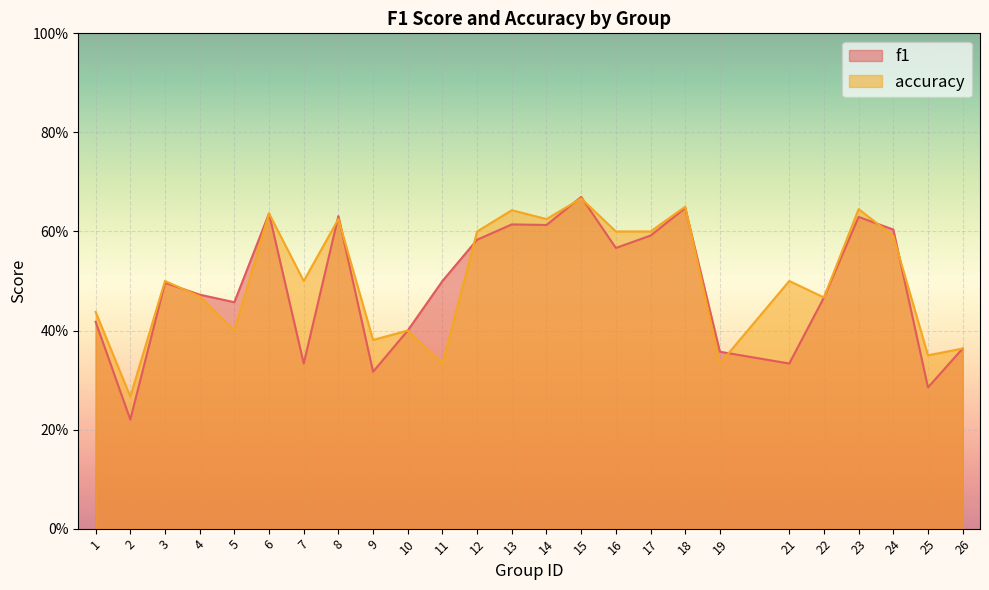

What is the maximum value for f1?

0.7